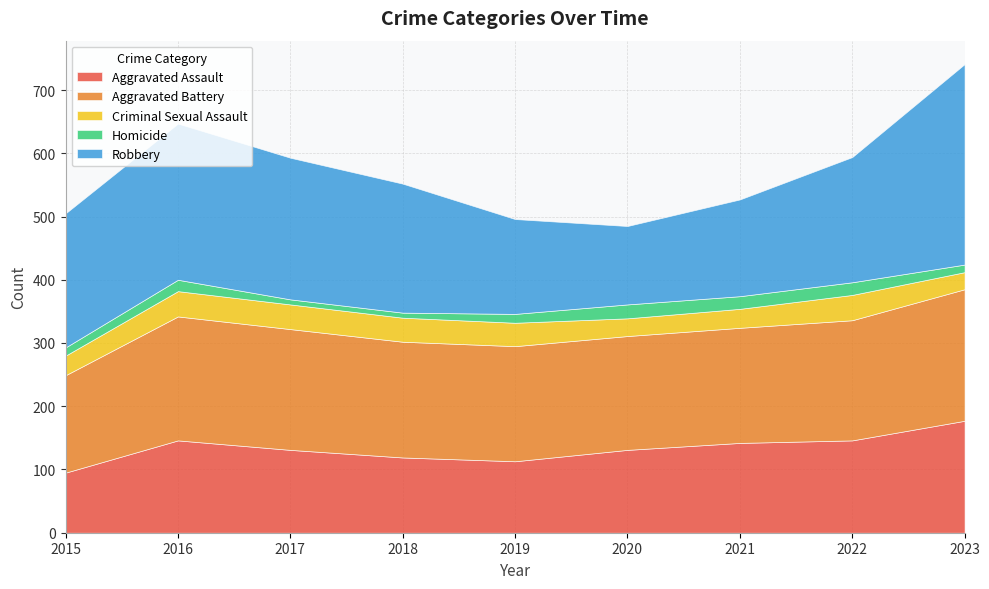

Reading left to right, transcribe all the data shown in this chart.

Aggravated Assault: 95	146	131	119	113	131	142	146	177
Aggravated Battery: 154	196	191	183	182	180	182	190	208
Criminal Sexual Assault: 31	40	39	38	37	28	30	40	27
Homicide: 13	18	8	8	14	22	20	20	12
Robbery: 212	247	224	204	150	124	153	198	317